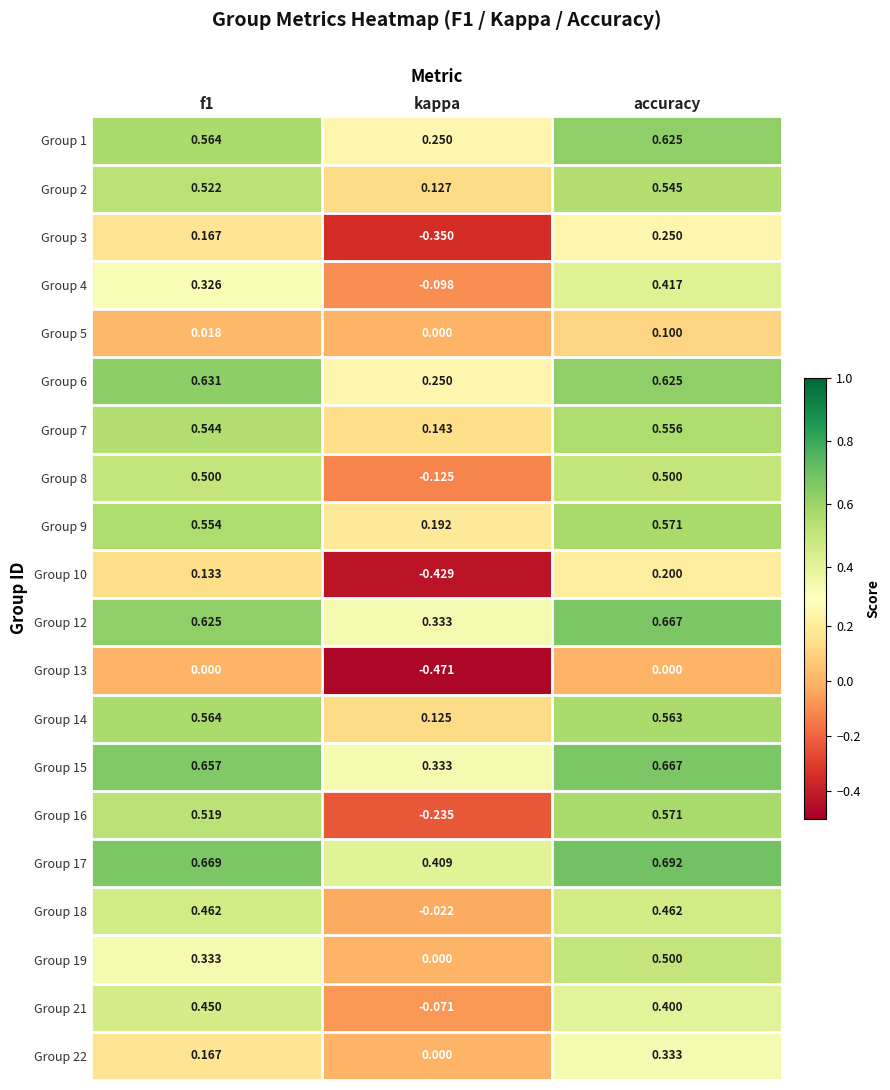

Is the value of Group 17 at f1 greater than the value of Group 12 at f1?

Yes